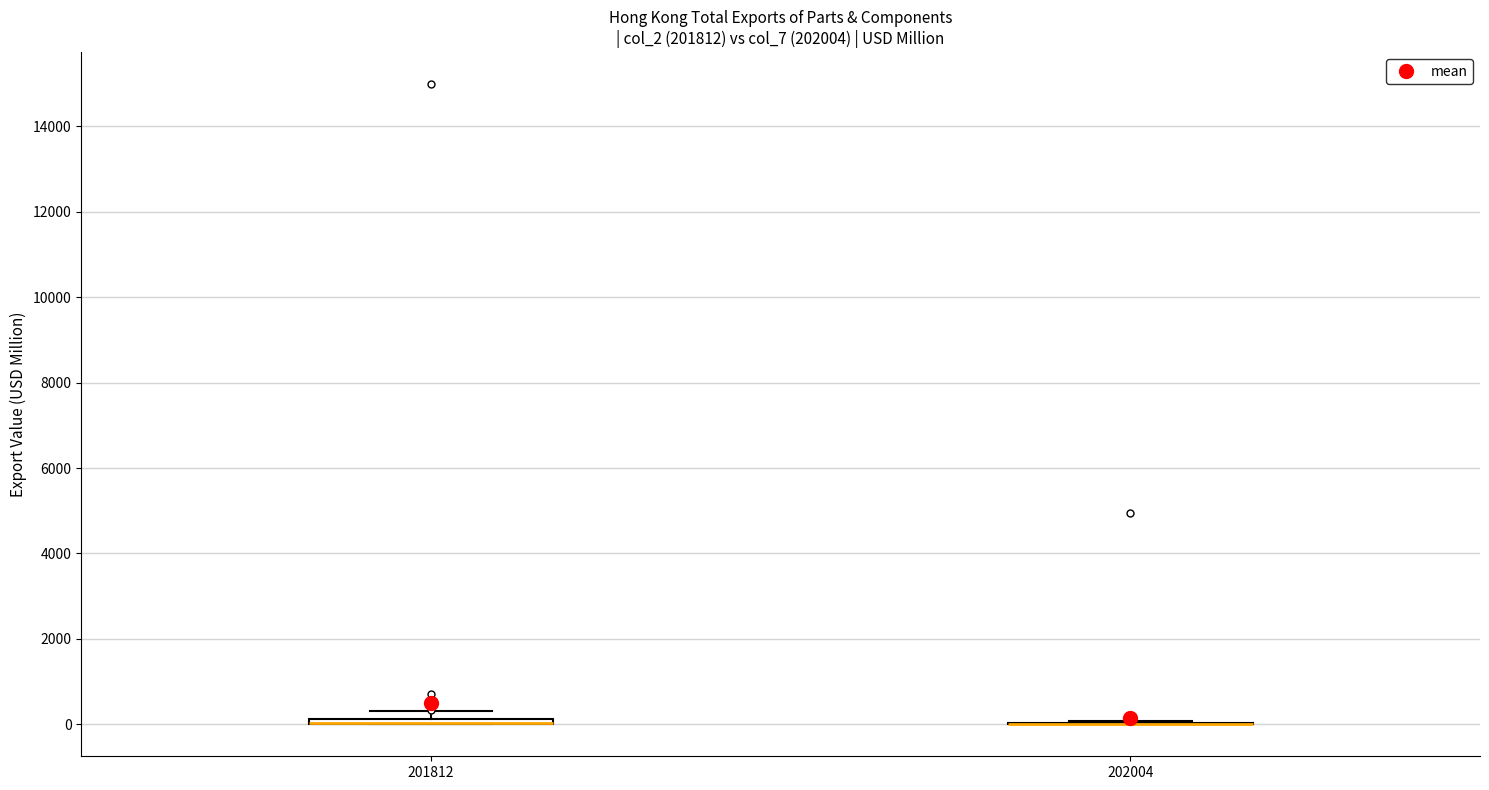

Where is the upper edge of the box at x = 201812 on the y-axis? The values are not printed on the chart, so give them approximately, as read against the axis.

200